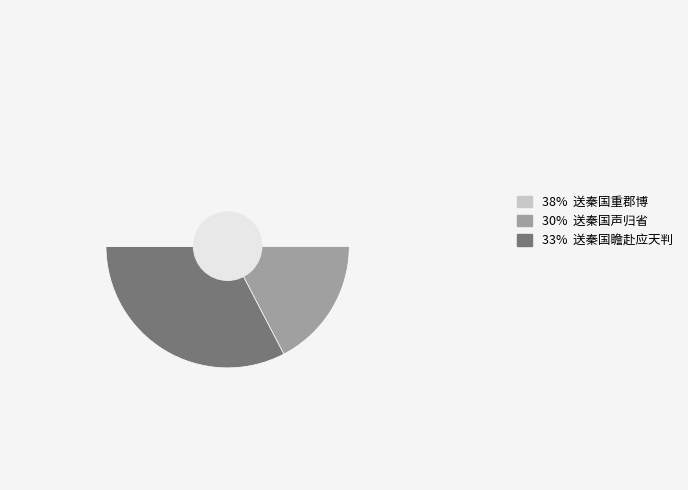

What percentage is NOT represented by 送秦国声归省?

70.4%